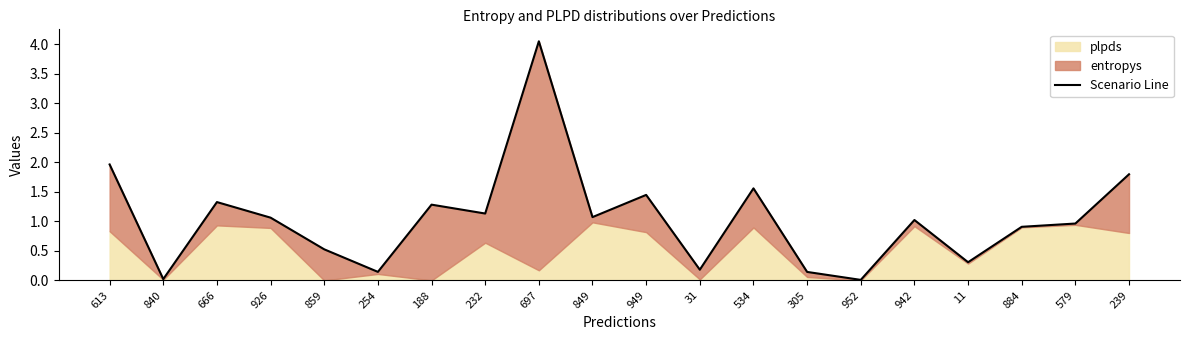

The chart shows a value of 0.2 at 305. True or false?

False